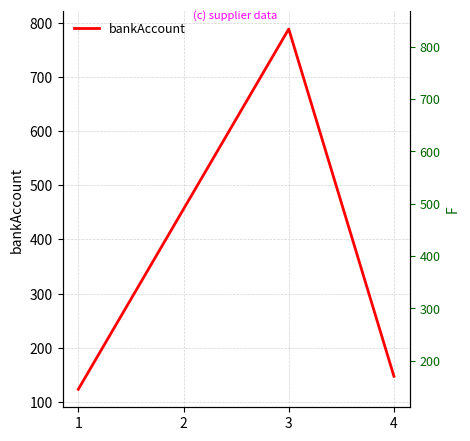

How many interior local peaks (higher than both neighbors) does the data have?

1